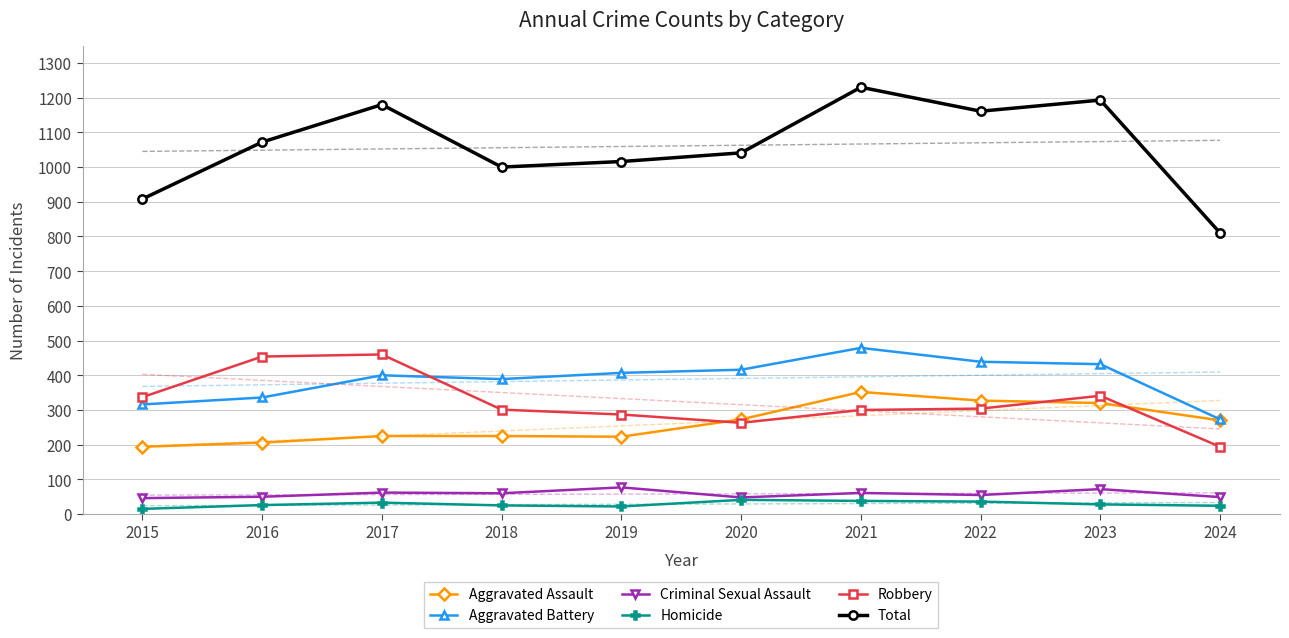

What are all the series names shown in the legend?

Aggravated Assault, Aggravated Battery, Criminal Sexual Assault, Homicide, Robbery, Total